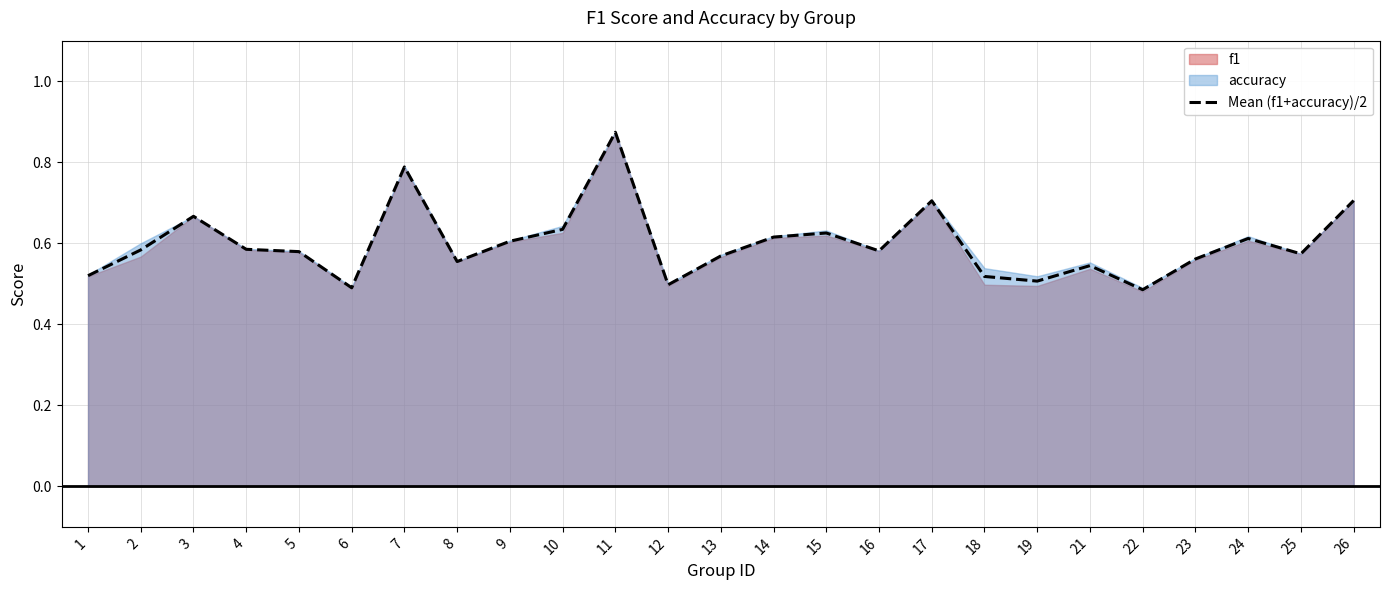

What is the value of the 17th point from the left?

0.7